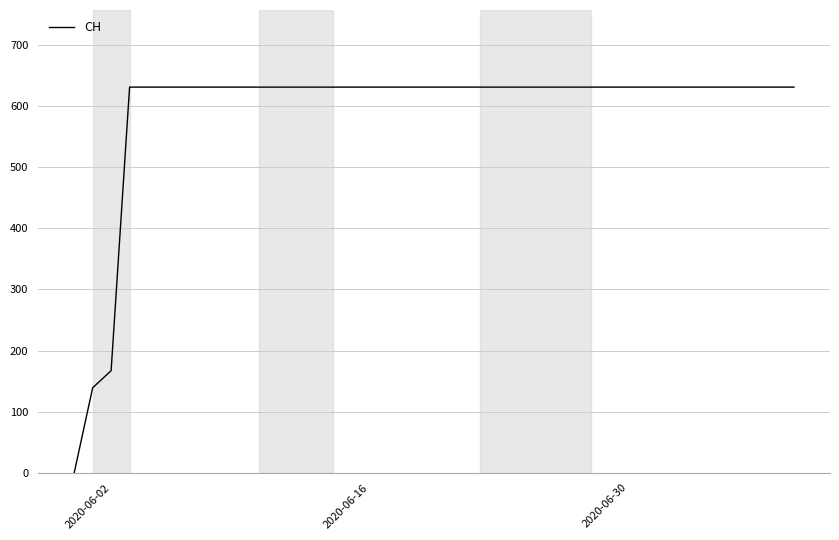

What is the maximum value shown in the chart?

631